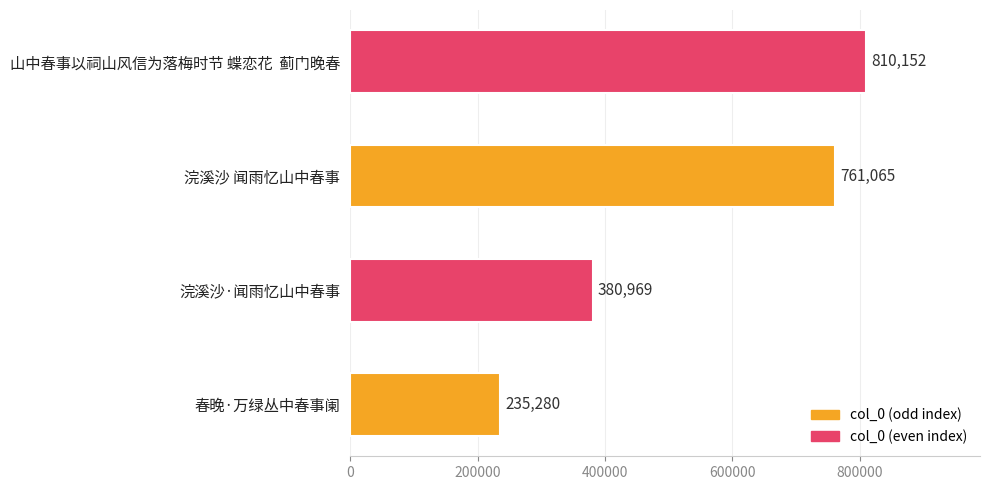

Which category has the highest value across all series?

山中春事以祠山风信为落梅时节 蝶恋花  蓟门晚春